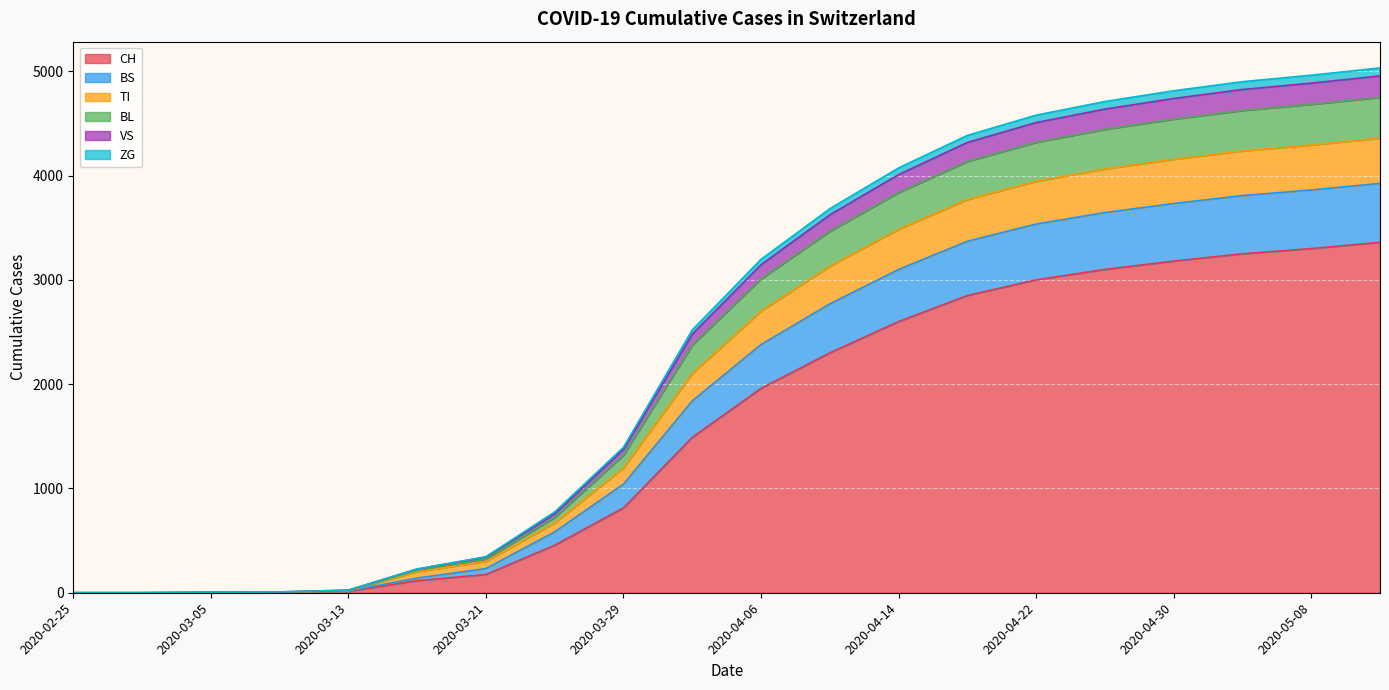

What are all the series names shown in the legend?

CH, BS, TI, BL, VS, ZG